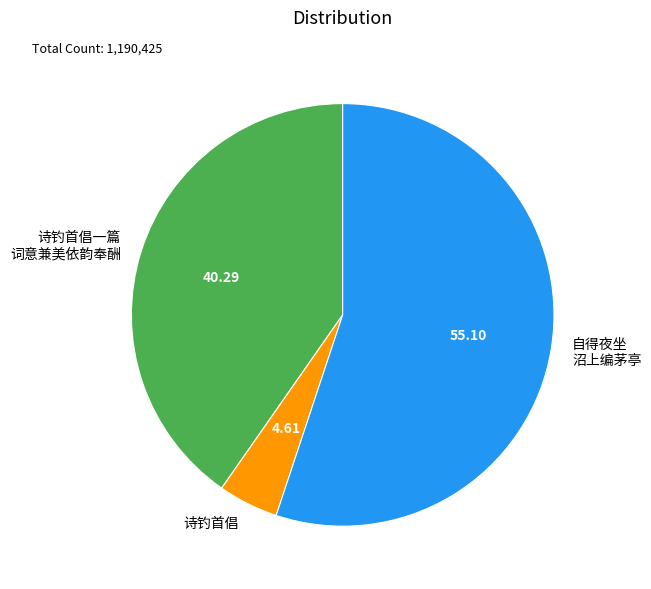

Do 诗钓首倡一篇 词意兼美依韵奉酬 and 自得夜坐 沼上编茅亭 together represent more than half of the pie?

Yes